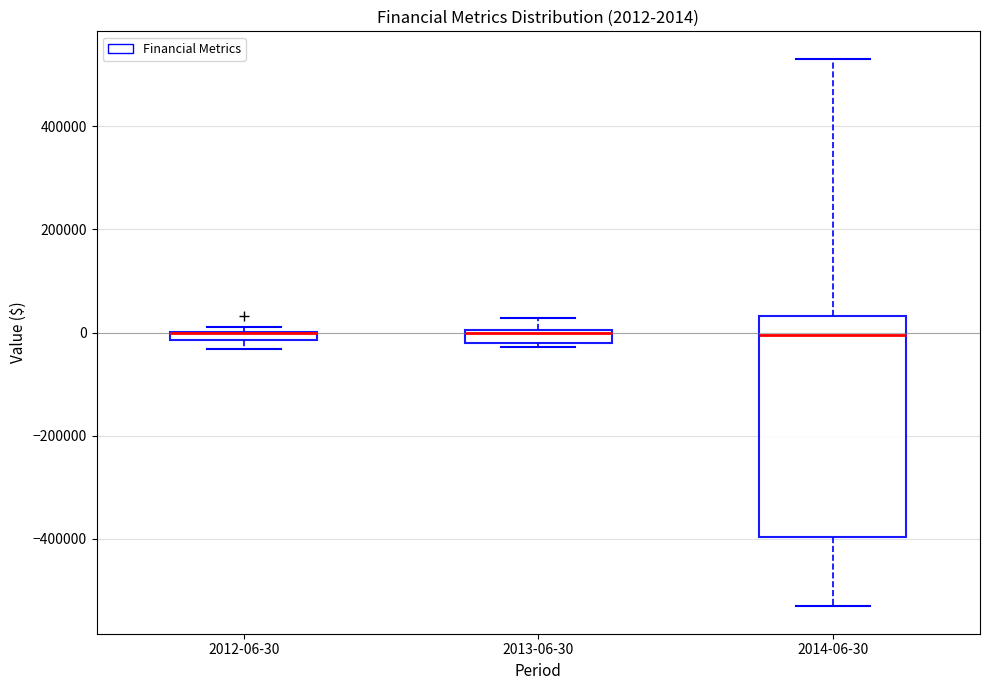

Comparing the boxes themselves (not the whiskers), which one is the tallest?

2014-06-30